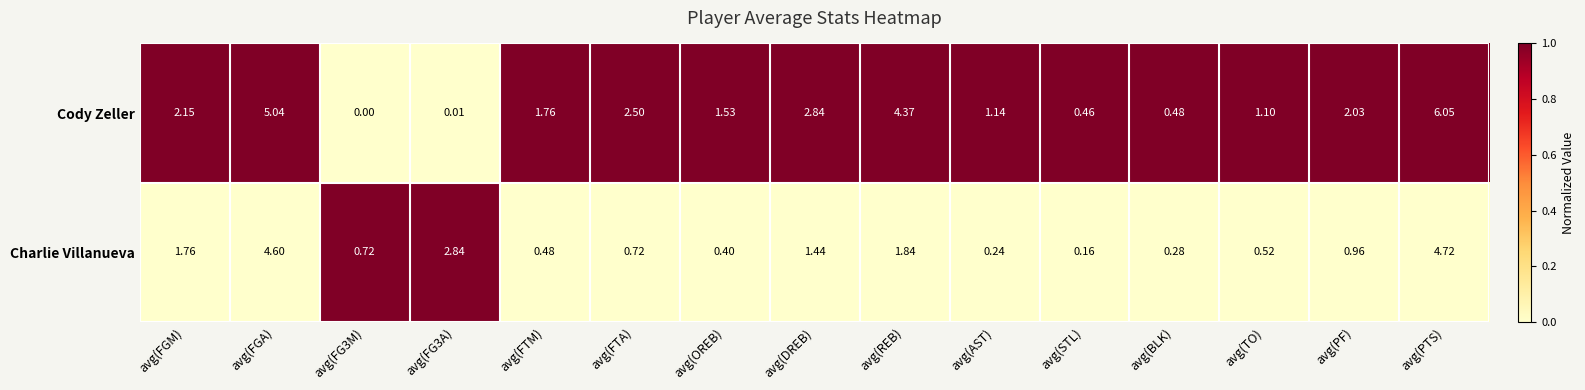

At which label does Charlie Villanueva reach its minimum?

avg(STL)